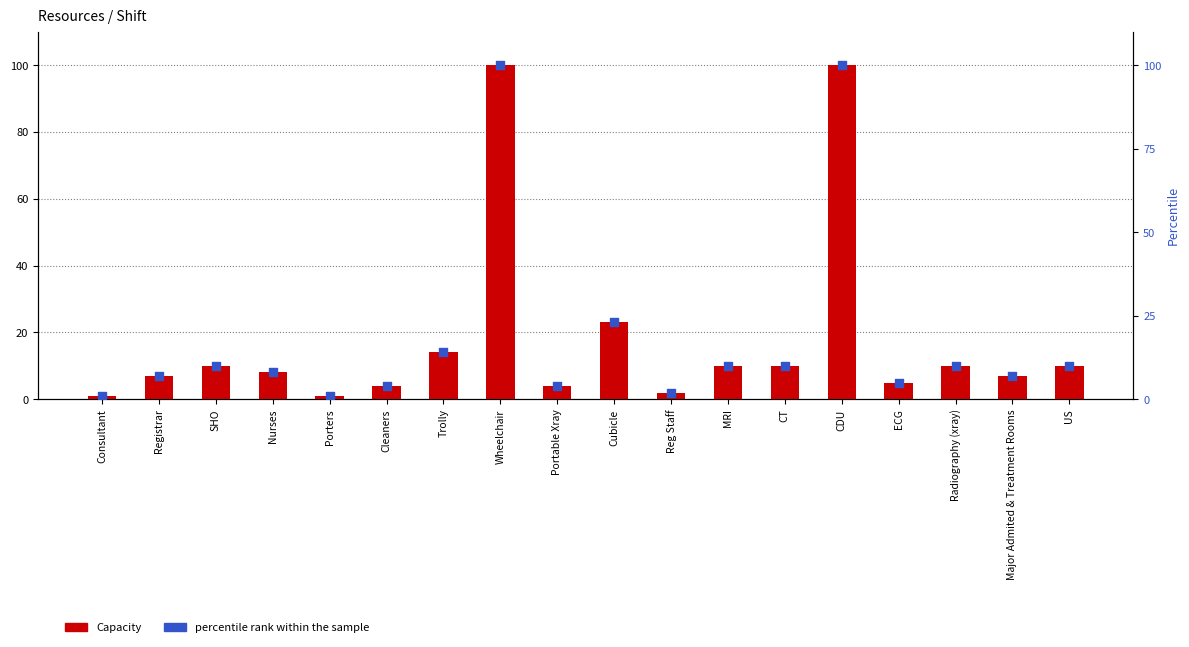

Which series reaches the maximum Y coordinate?

Capacity